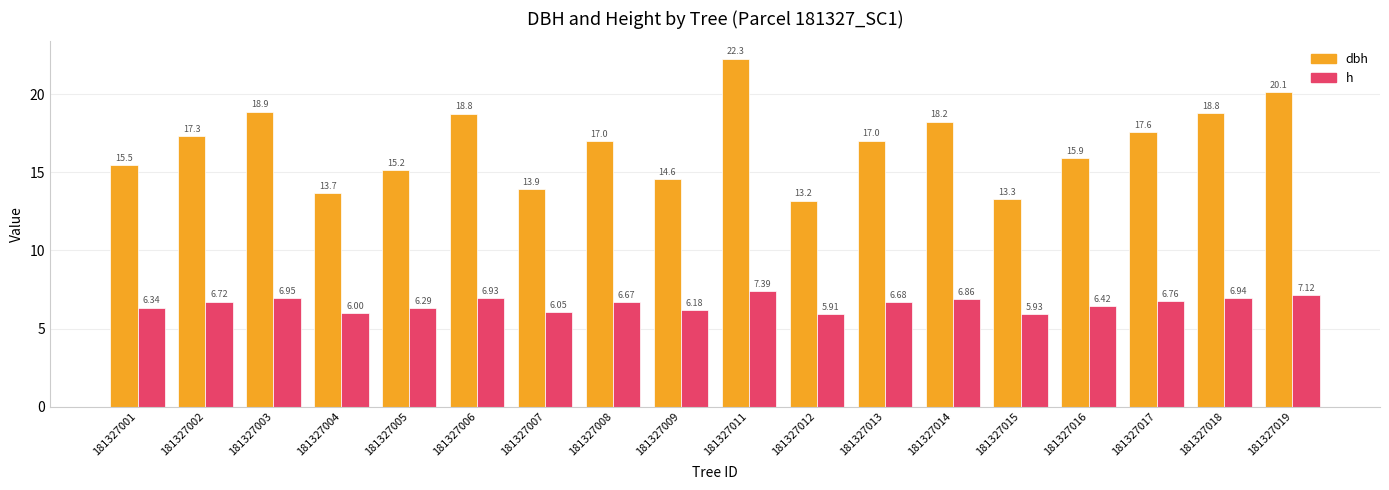

What is the difference between the dbh values at 181327011 and 181327008?

5.3